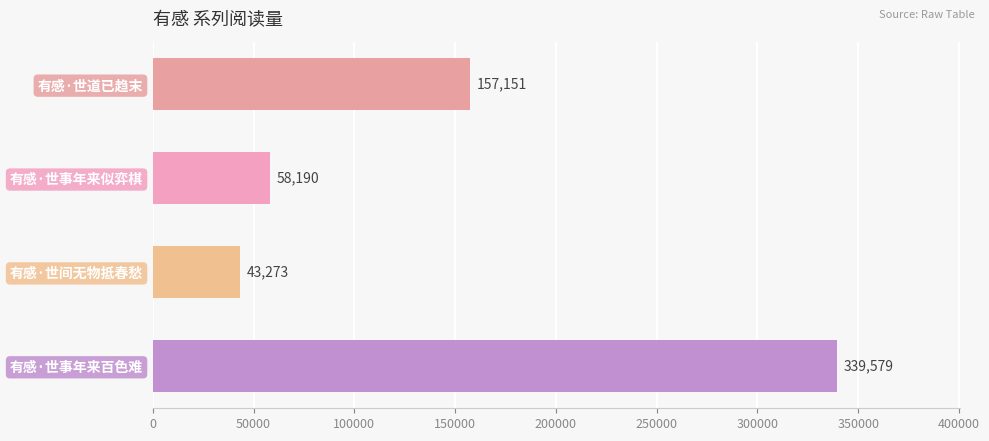

Does the chart contain any negative values?

No